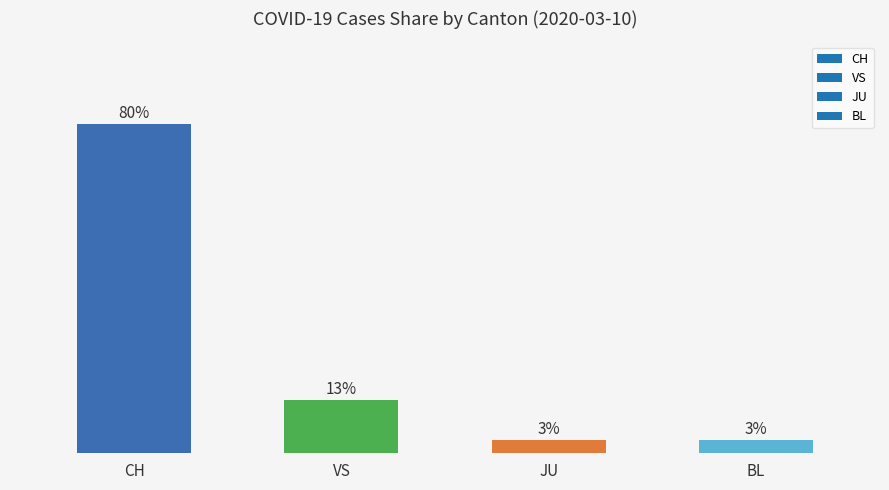

Does the chart contain any negative values?

No